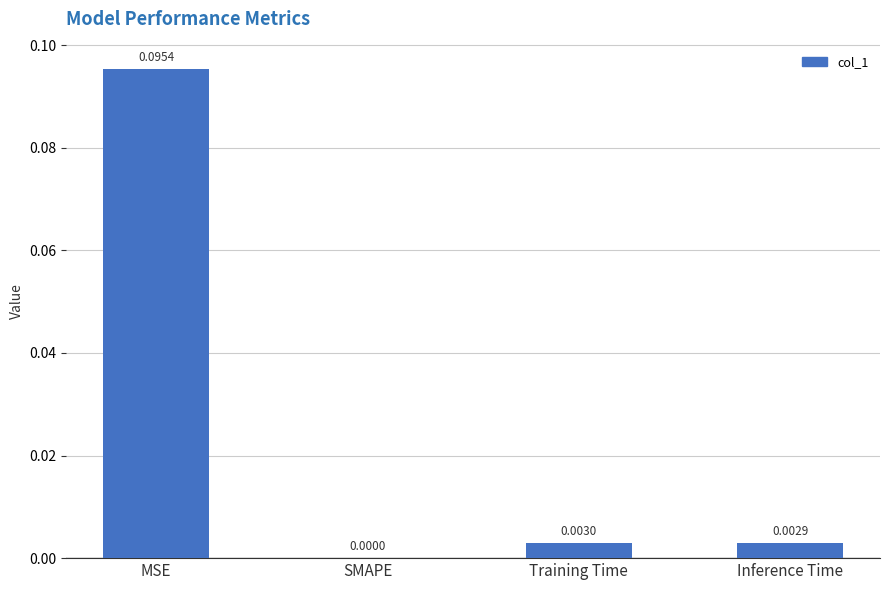

How many values are above zero?

3